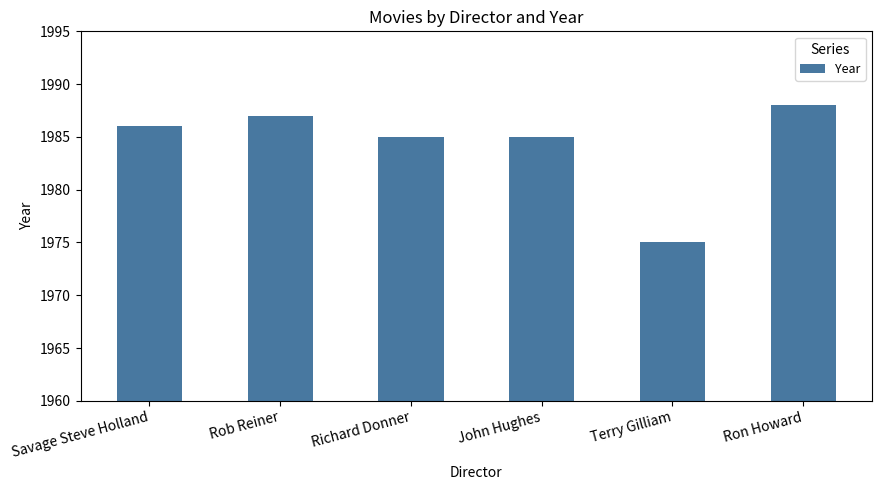

Between John Hughes and Terry Gilliam, which is larger?

John Hughes